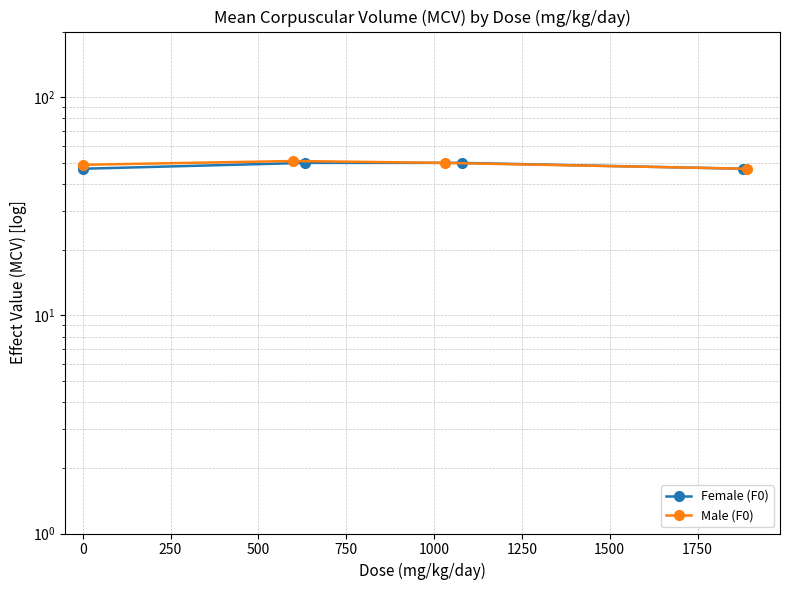

How many data points in Male (F0) are less than 50?

2